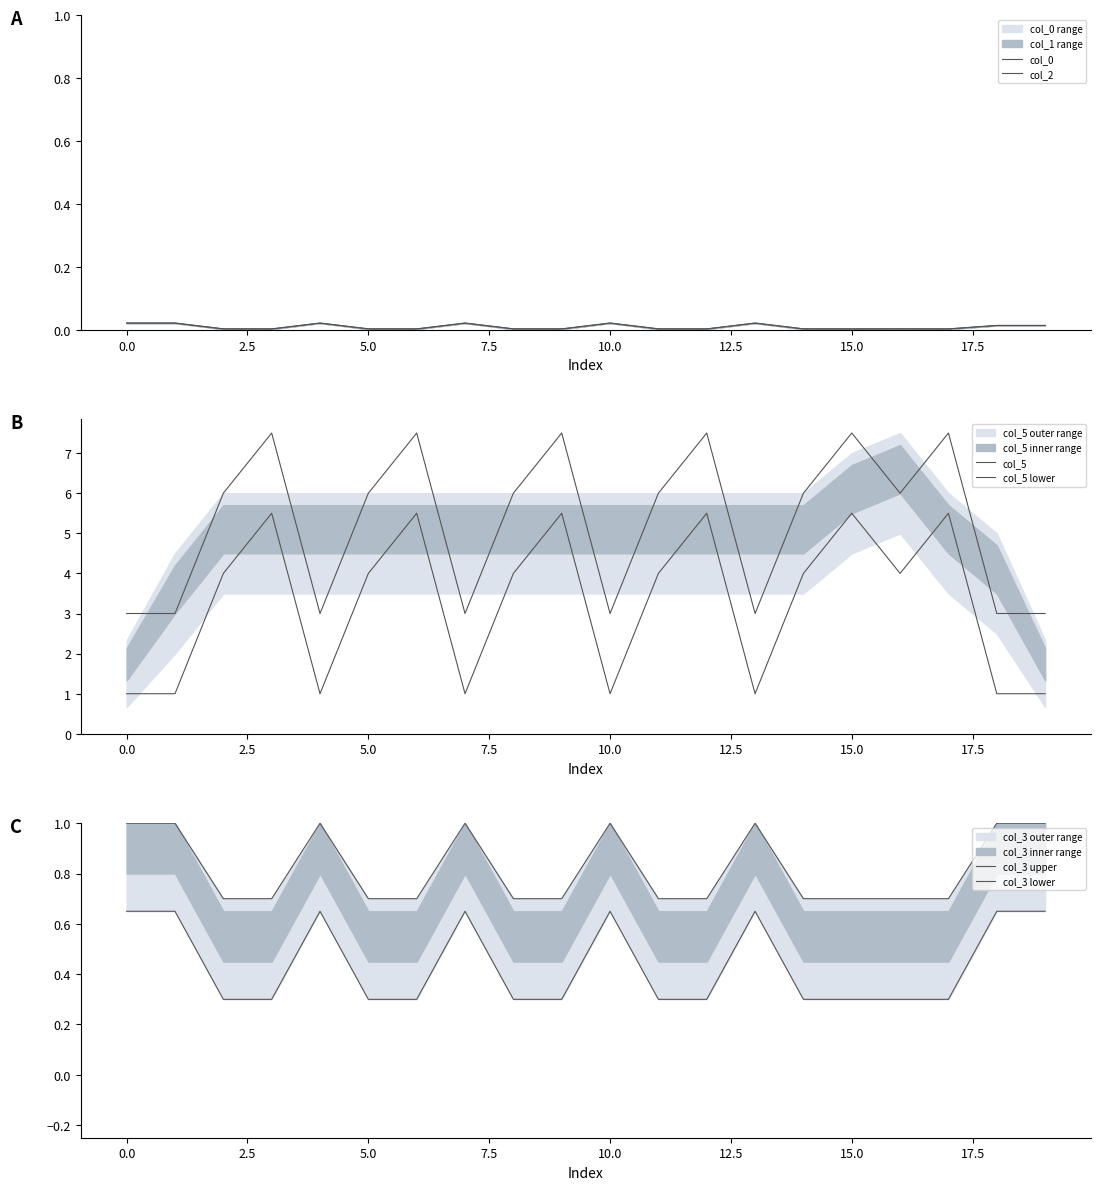

Does the chart display data point markers on the line(s)?

No